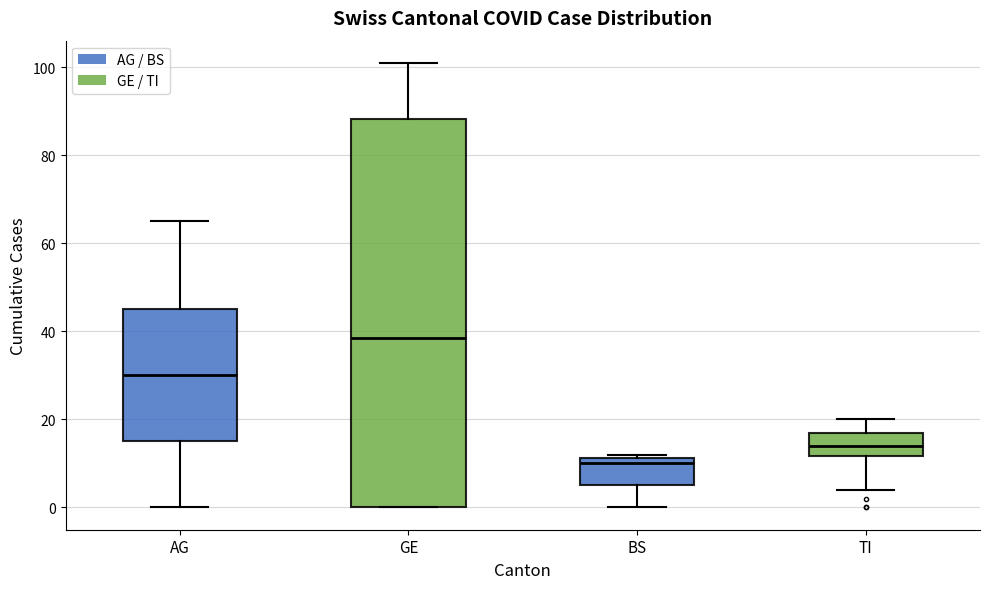

Reading left to right, transcribe this box plot: for each box, give where its median line is, the range the box spans, and where its two whiskers end, as read against the y-axis. The values are not printed on the chart, so give them approximately, as read against the axis.

AG: median 30, box 16 to 46, whiskers 0 to 66
GE: median 38, box 0 to 88, whiskers 0 to 102
BS: median 10, box 6 to 12, whiskers 0 to 12 (just above the box's upper edge)
TI: median 14, box 12 to 18, whiskers 4 to 20